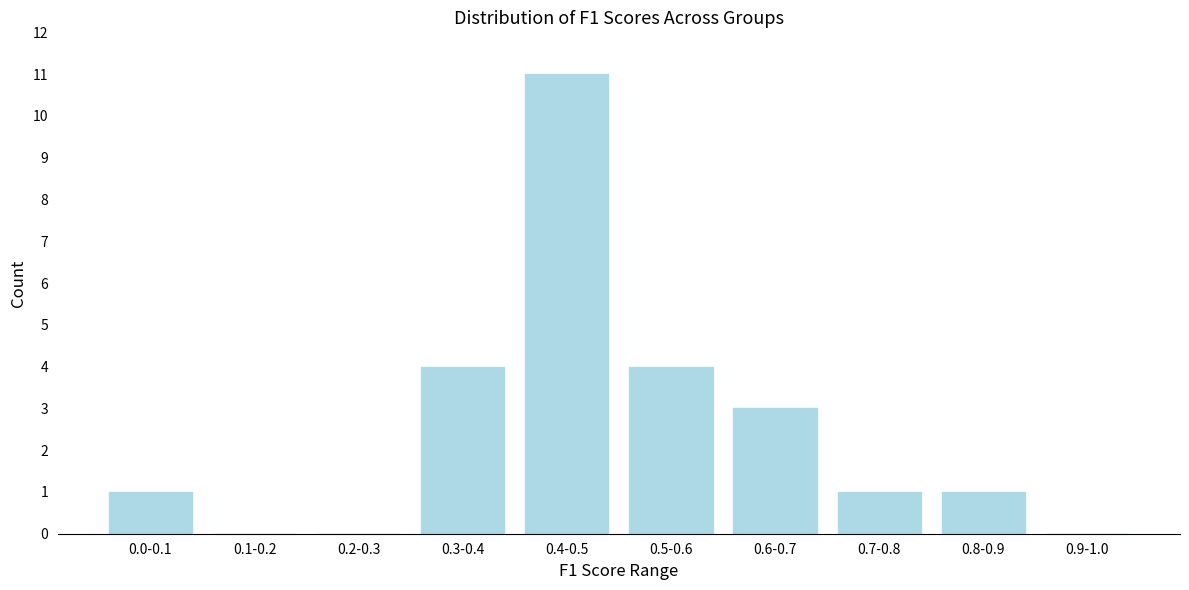

Reading right to left, extract all data points from this chart.

0.9-1.0=0	0.8-0.9=1	0.7-0.8=1	0.6-0.7=3	0.5-0.6=4	0.4-0.5=11	0.3-0.4=4	0.2-0.3=0	0.1-0.2=0	0.0-0.1=1